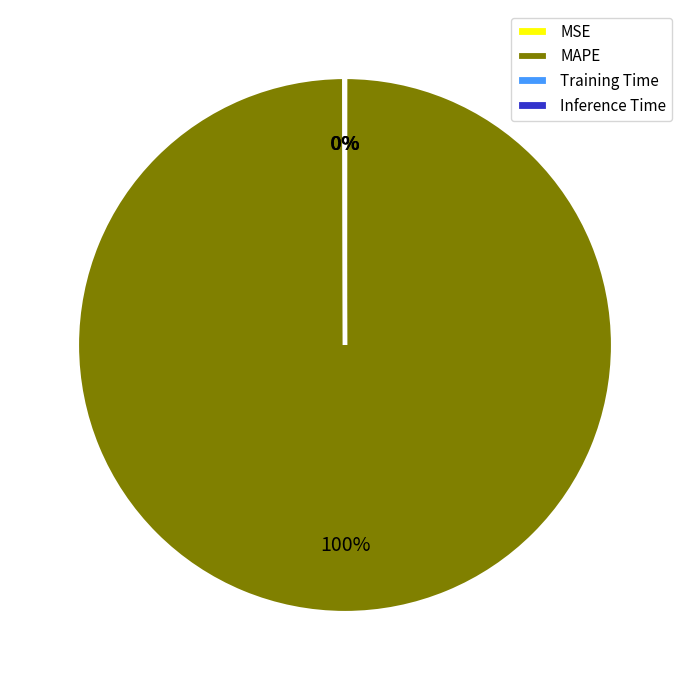

To the nearest percent, what percentage of the pie is MAPE?

100%